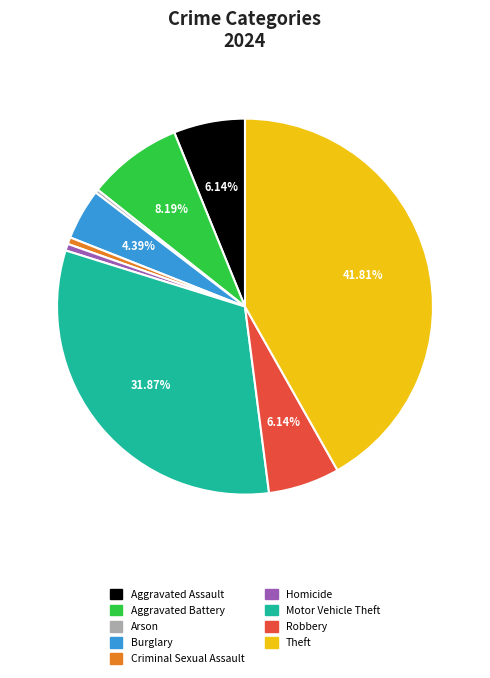

What percentage is the Aggravated Battery slice, to the nearest percent?

8%